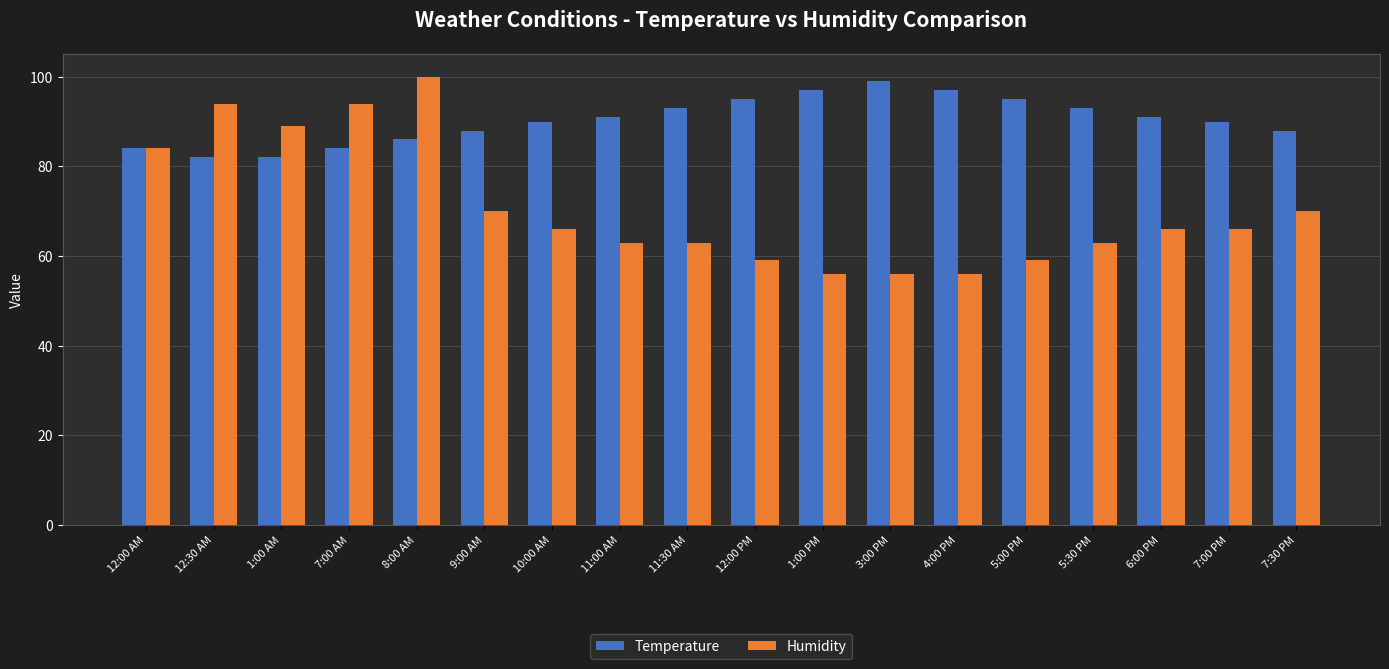

Which series has the largest range (max minus min)?

Humidity